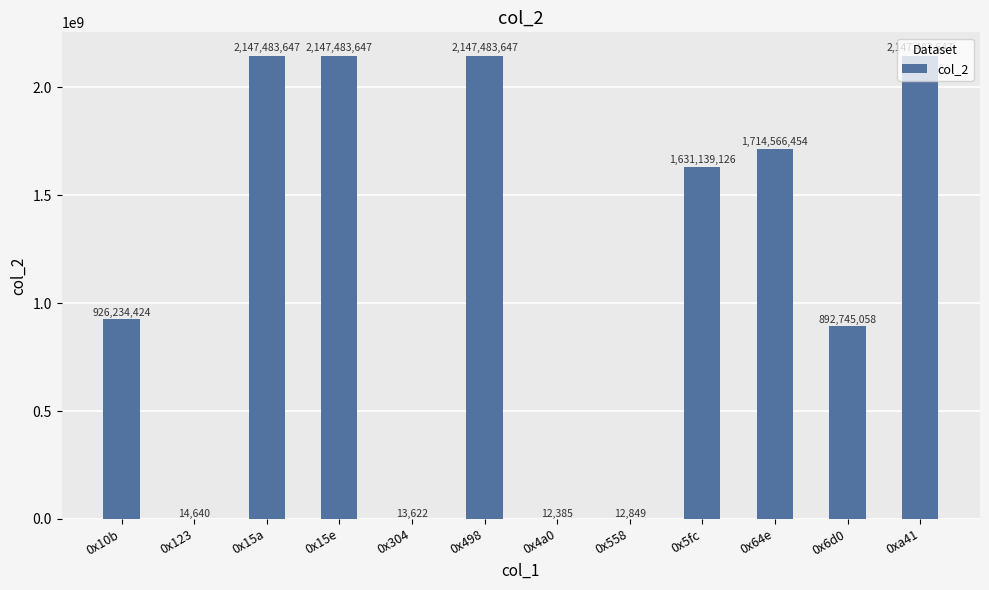

What is the sum of all values?

13754673146